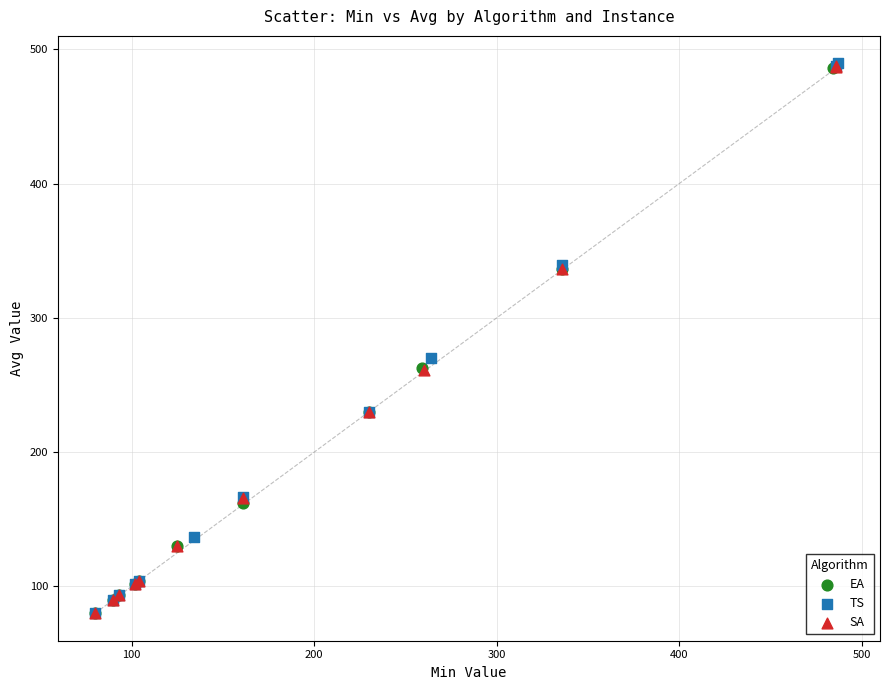

Which series has the widest spread of Y values?

TS